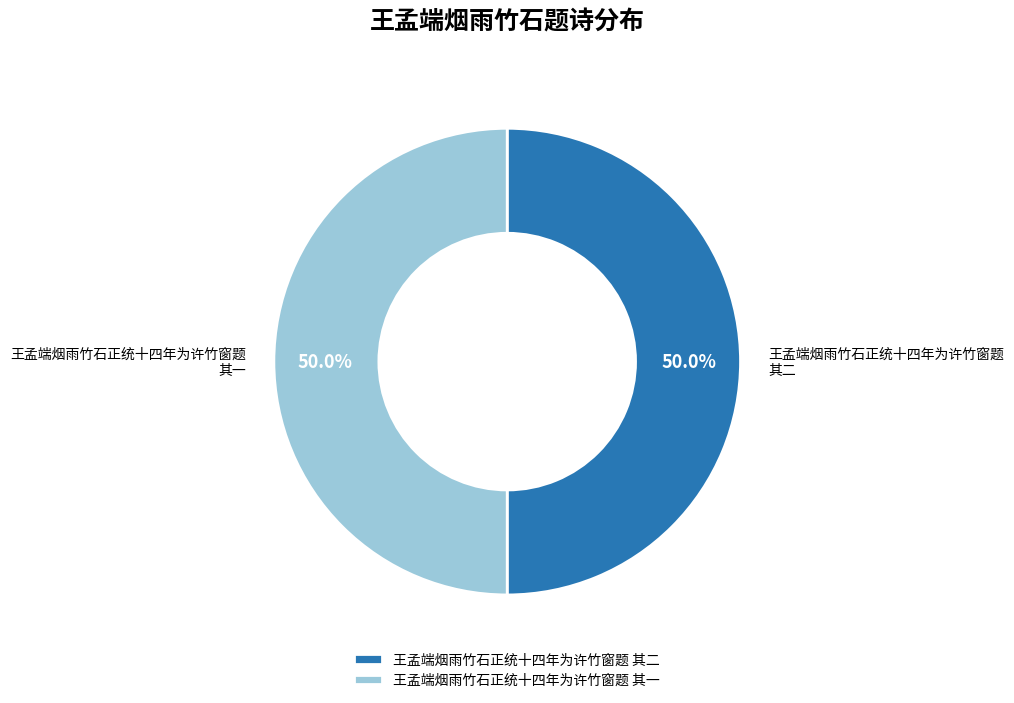

What percentage do 王孟端烟雨竹石正统十四年为许竹窗题 其一 and 王孟端烟雨竹石正统十四年为许竹窗题 其二 together represent?

100.0%